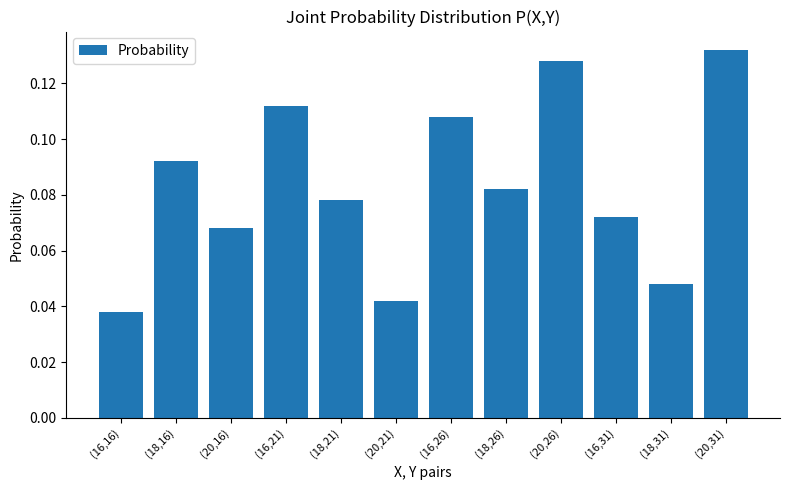

What position from the left is (16,26)?

7